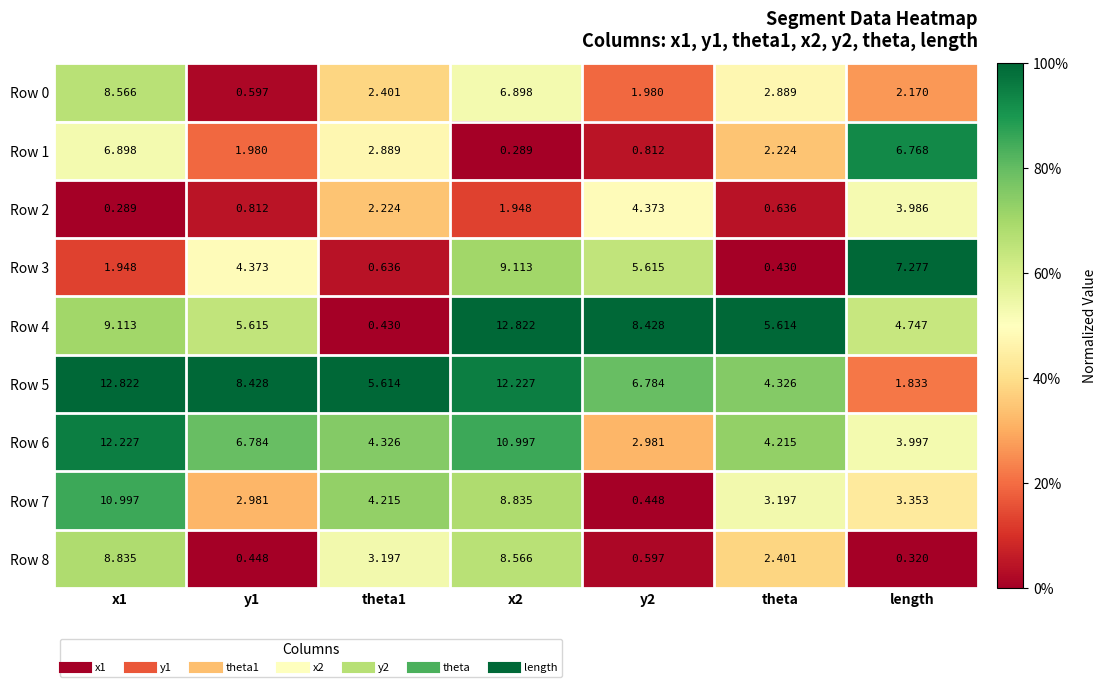

Is the value of Row 5 at x2 greater than the value of Row 6 at length?

Yes